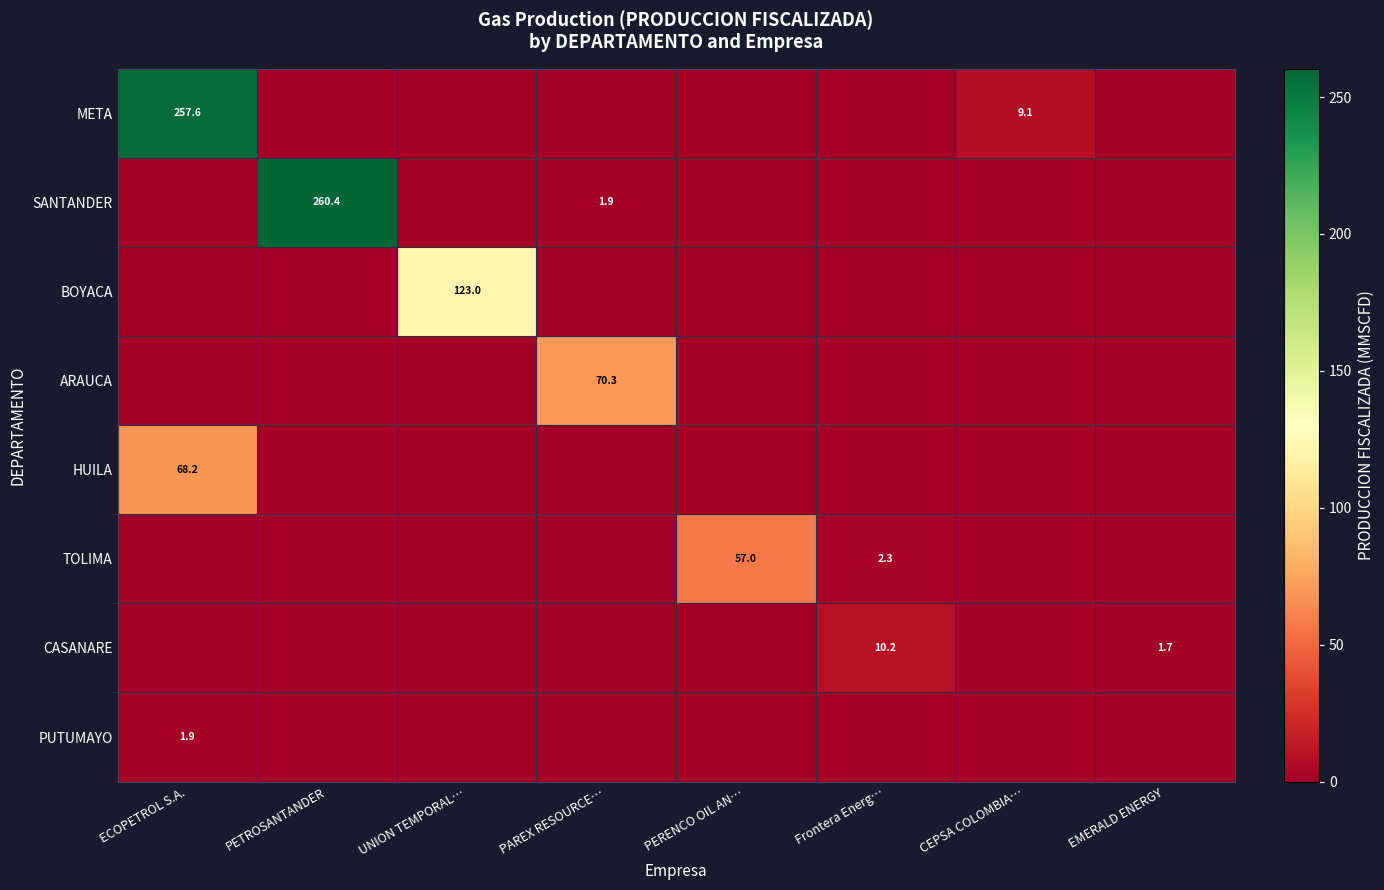

At how many categories does at least one series exceed 116?

3